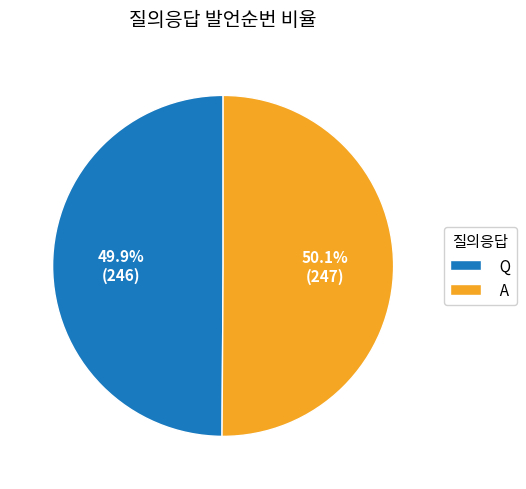

What percentage is NOT represented by Q?

50.1%